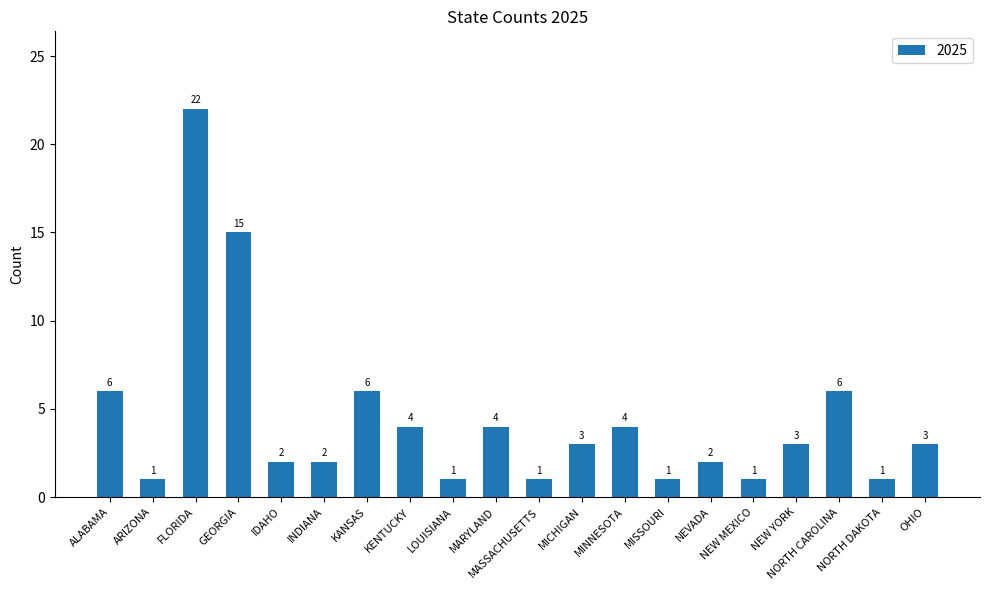

What is the sum of the values at KENTUCKY and INDIANA?

6